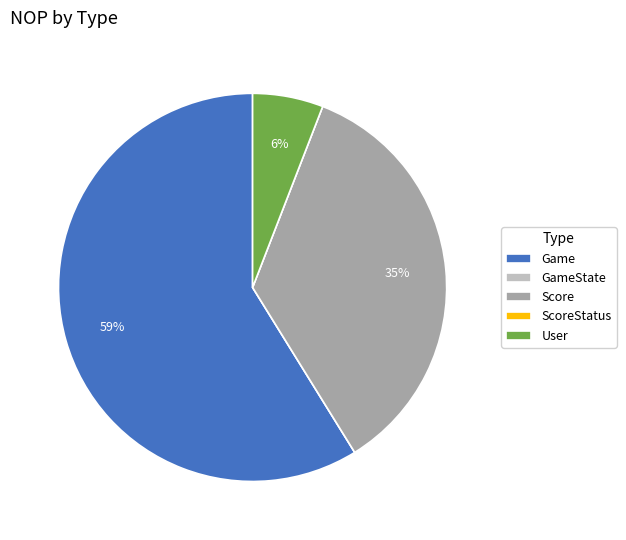

To the nearest percent, what is the combined percentage of Game and Score?

94%